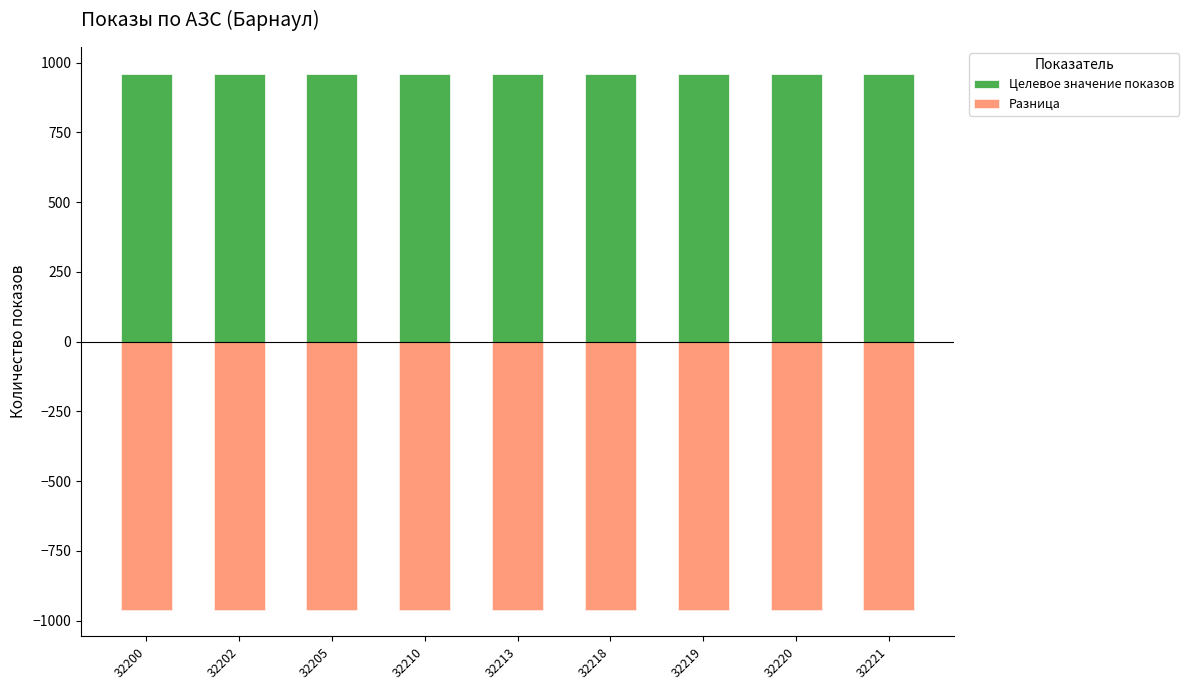

What is the approximate value of Целевое значение показов at 32219?

960